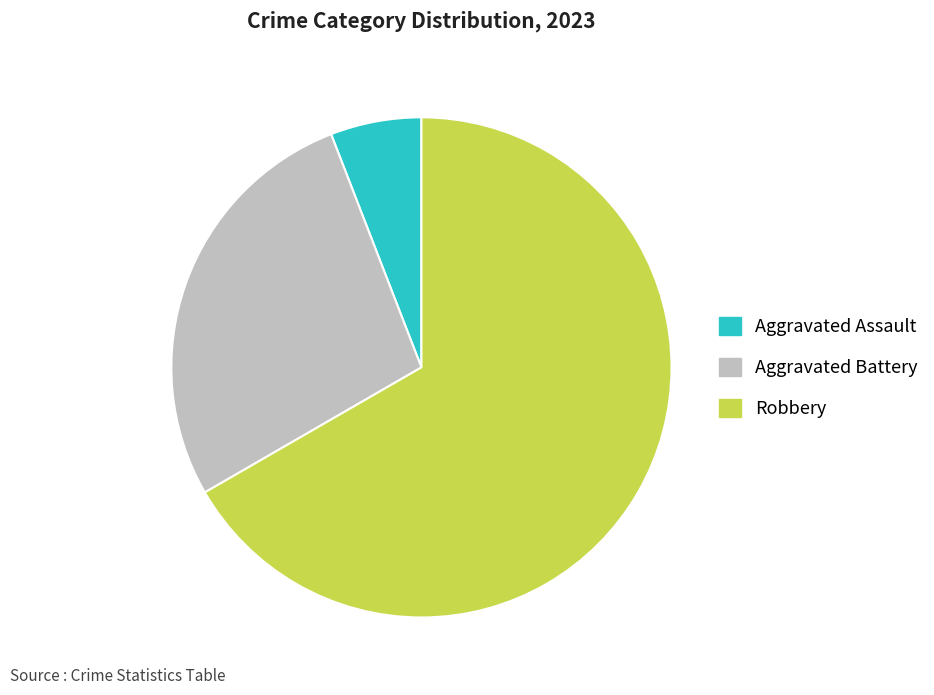

Rank the categories by value from lowest to highest.

Aggravated Assault, Aggravated Battery, Robbery